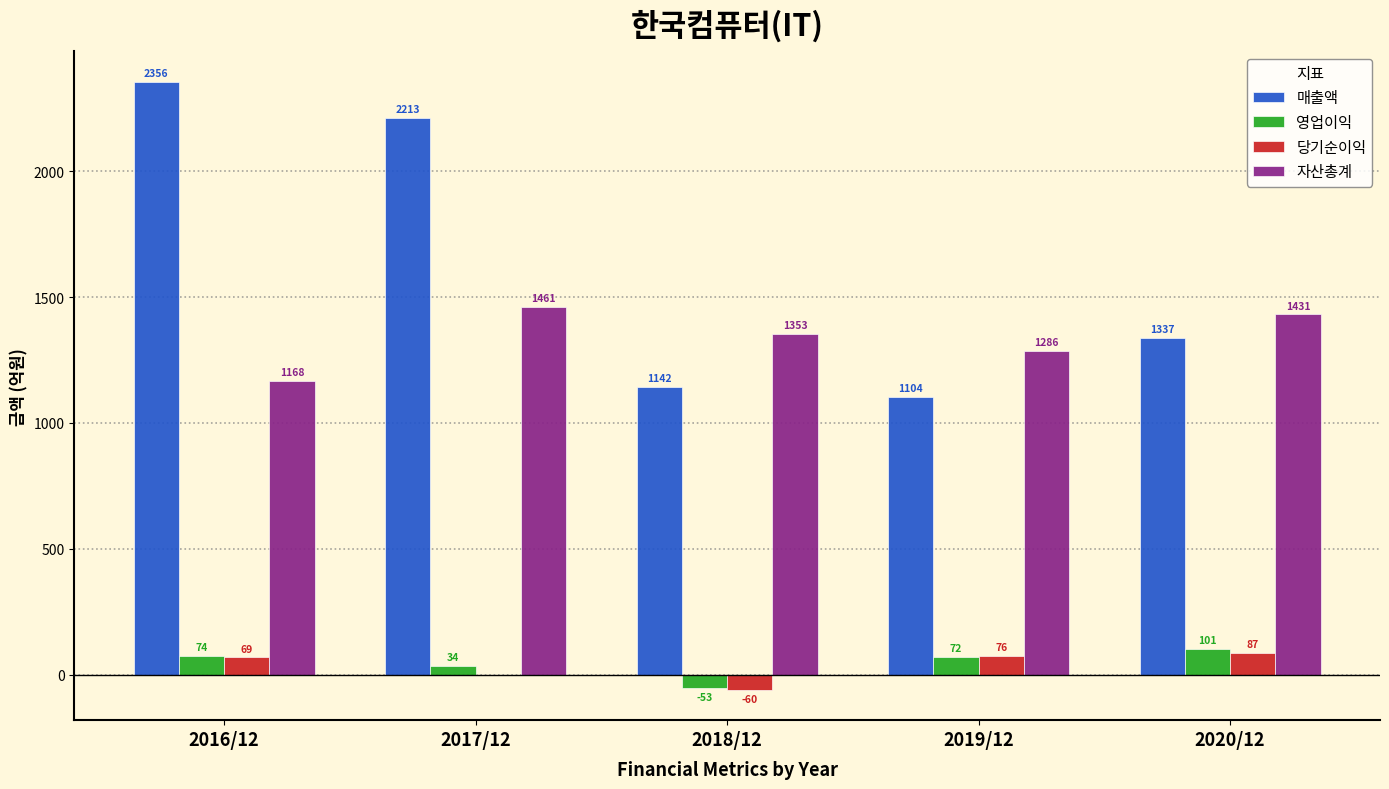

Reading right to left, transcribe all the data shown in this chart.

매출액: 2020/12=1337	2019/12=1104	2018/12=1142	2017/12=2213	2016/12=2356
영업이익: 2020/12=101	2019/12=72	2018/12=-53	2017/12=34	2016/12=74
당기순이익: 2020/12=87	2019/12=76	2018/12=-60	2017/12=0	2016/12=69
자산총계: 2020/12=1431	2019/12=1286	2018/12=1353	2017/12=1461	2016/12=1168